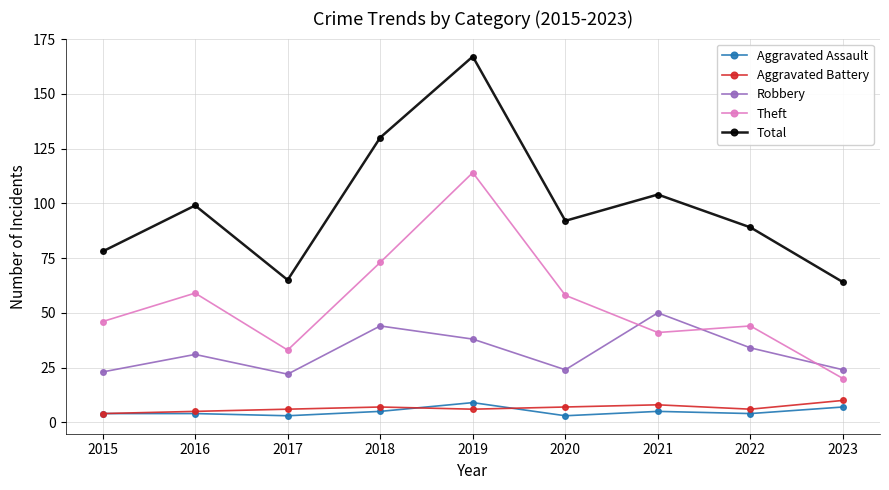

Reading left to right, extract all data points from this chart.

Aggravated Assault: 2015=4	2016=4	2017=3	2018=5	2019=9	2020=3	2021=5	2022=4	2023=7
Aggravated Battery: 2015=4	2016=5	2017=6	2018=7	2019=6	2020=7	2021=8	2022=6	2023=10
Robbery: 2015=23	2016=31	2017=22	2018=44	2019=38	2020=24	2021=50	2022=34	2023=24
Theft: 2015=46	2016=59	2017=33	2018=73	2019=114	2020=58	2021=41	2022=44	2023=20
Total: 2015=78	2016=99	2017=65	2018=130	2019=167	2020=92	2021=104	2022=89	2023=64